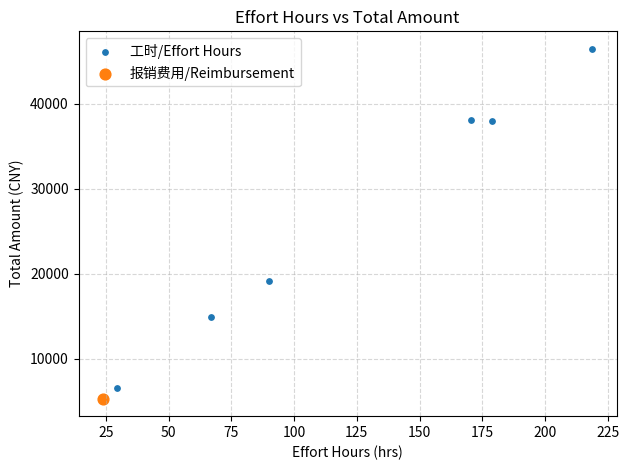

What are all the series names shown in the legend?

工时/Effort Hours, 报销费用/Reimbursement